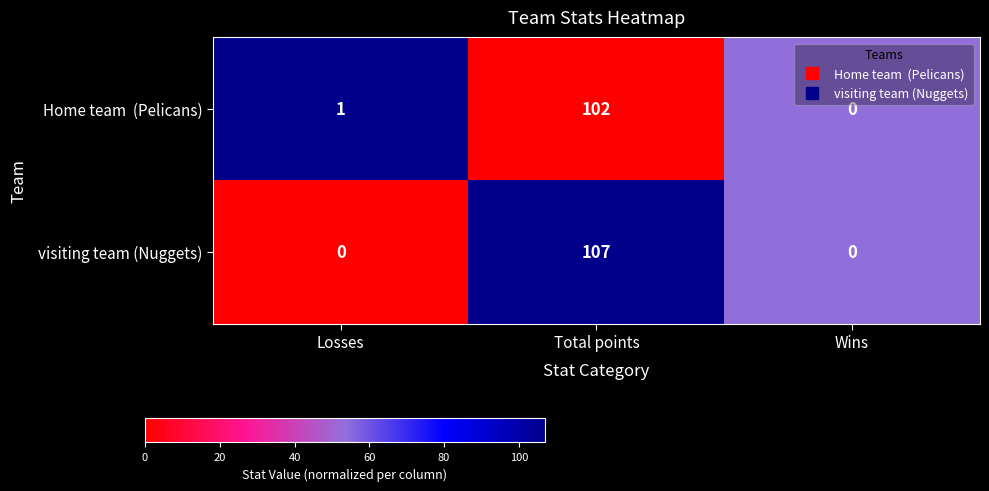

What is the difference between the highest and lowest values at Total points?

5